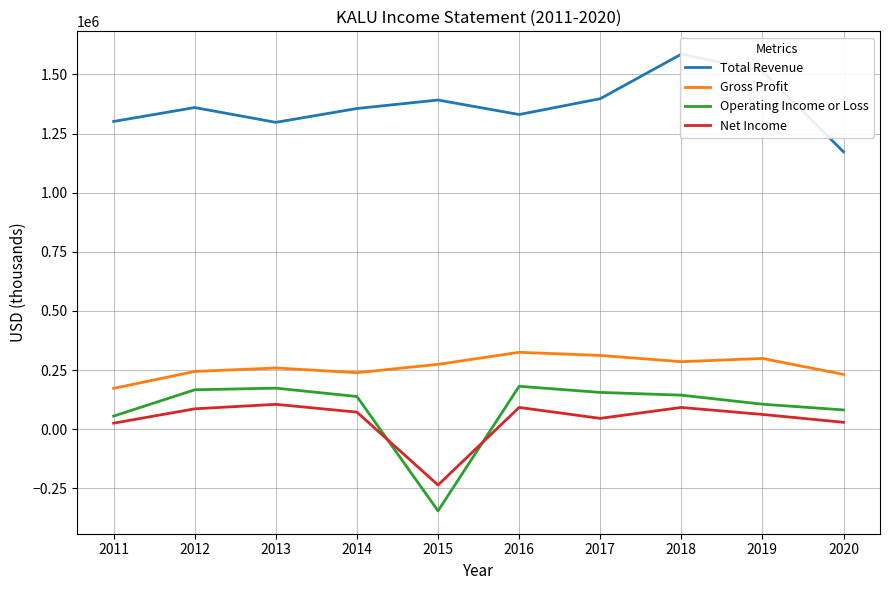

What value does the Gross Profit series have at 2015?

273900